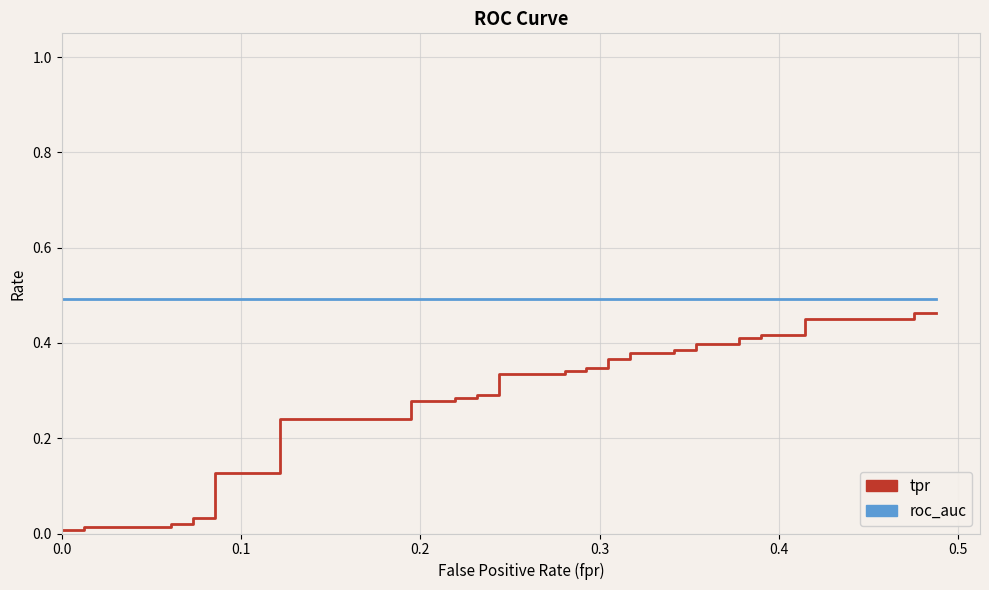

Rank the series by their maximum value, from highest to lowest.

roc_auc, tpr